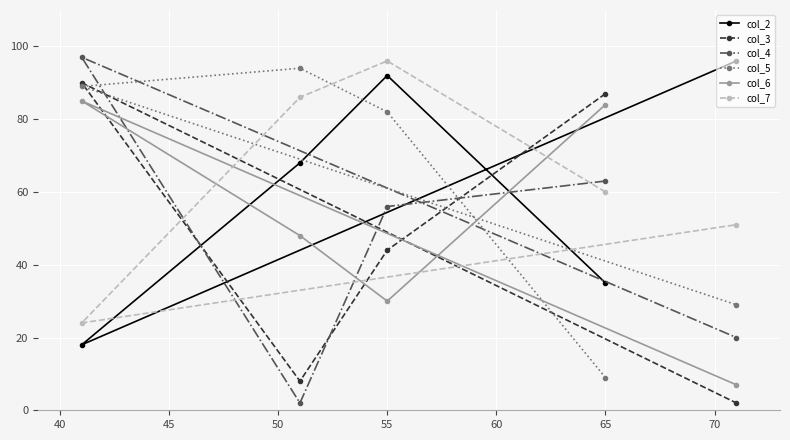

What is the sum of the col_6 values at 65 and 55?

114